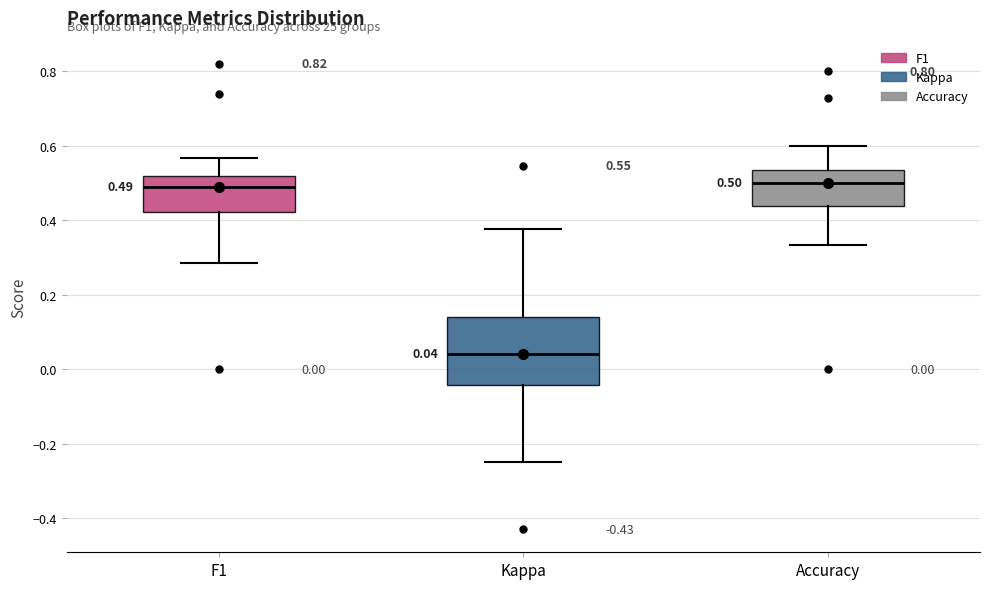

Which box is the tallest, from its lower edge to its upper edge?

Kappa